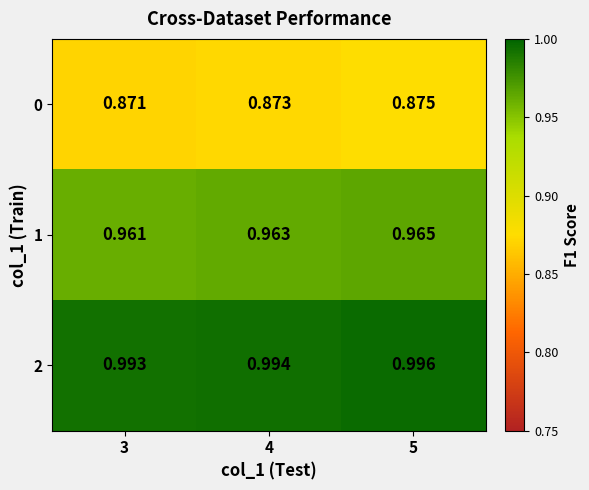

What is the difference between the highest and lowest values at 4?

0.1